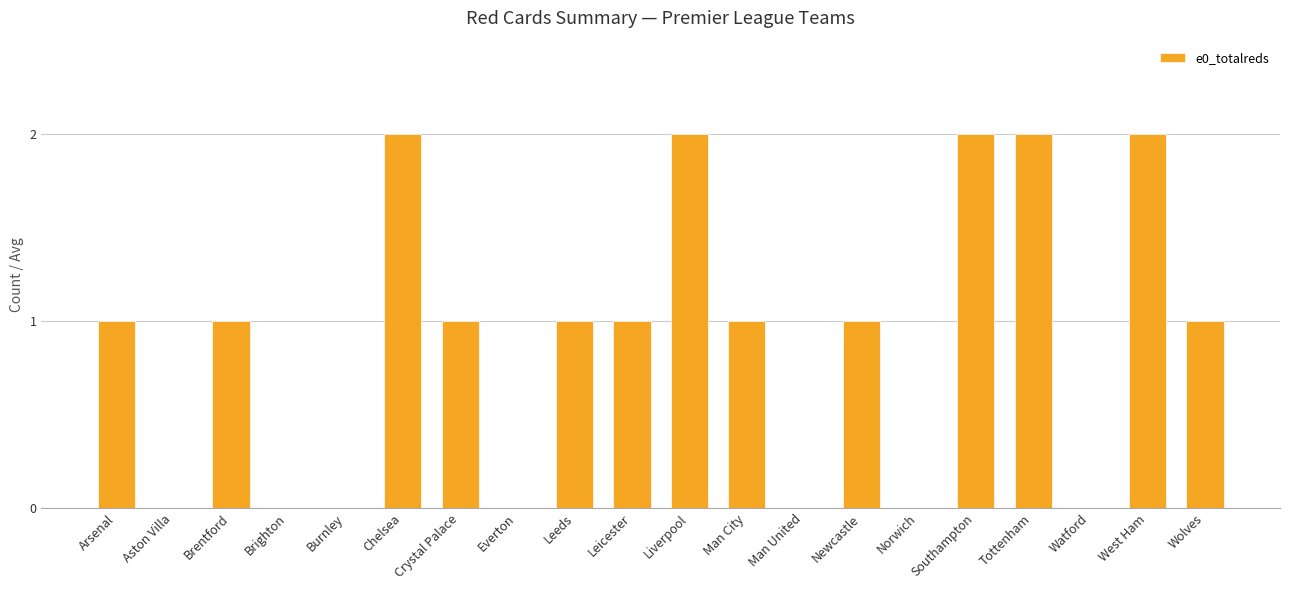

How many series are shown in this chart?

1